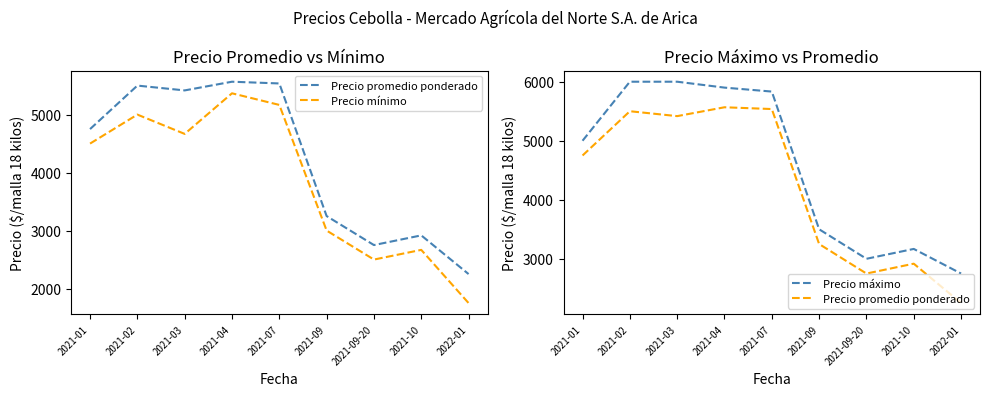

What is the label of the 2nd point from the left?

2021-02